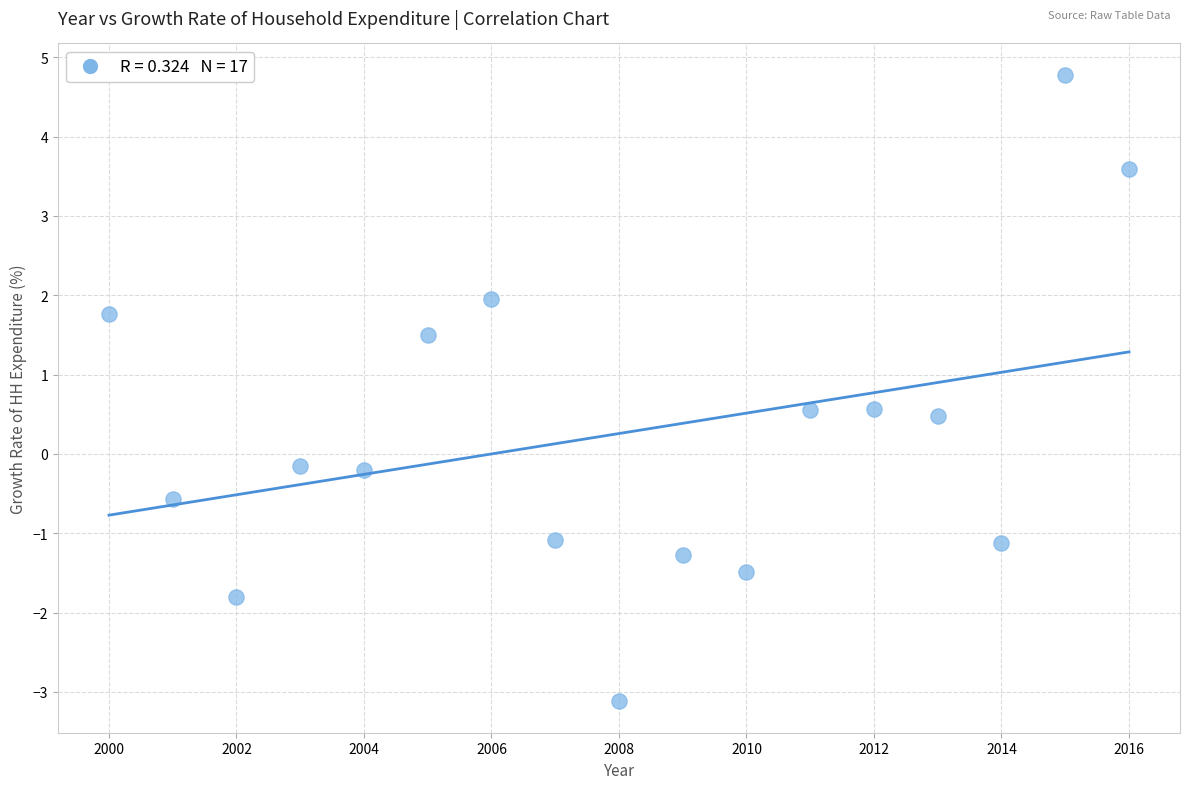

What is the range of Y values (max minus min)?

7.9